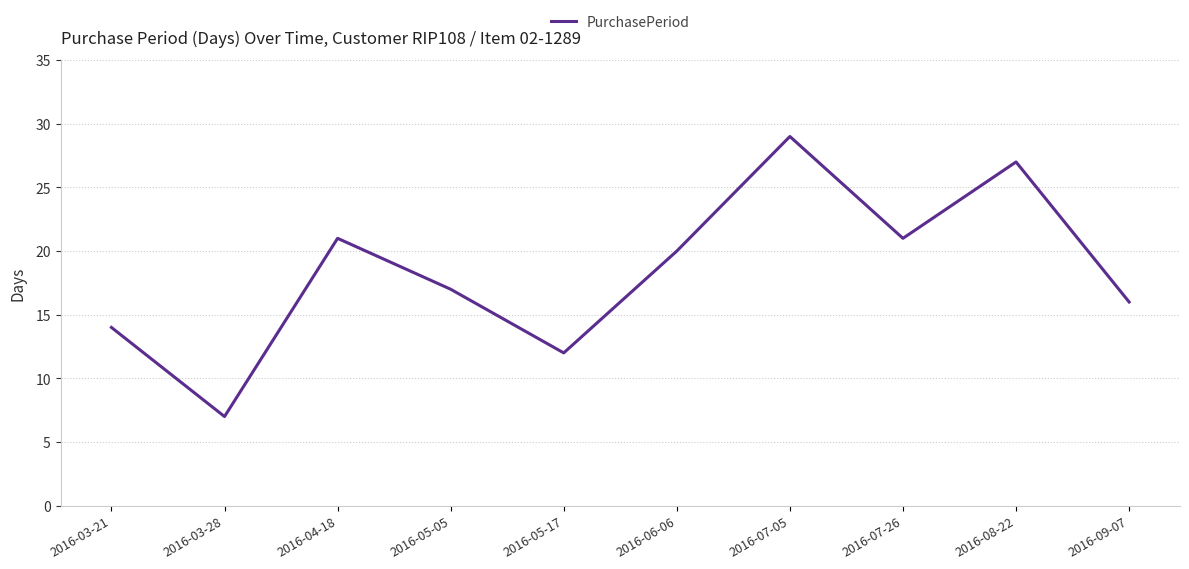

Between 2016-08-22 and 2016-07-26, which is larger?

2016-08-22